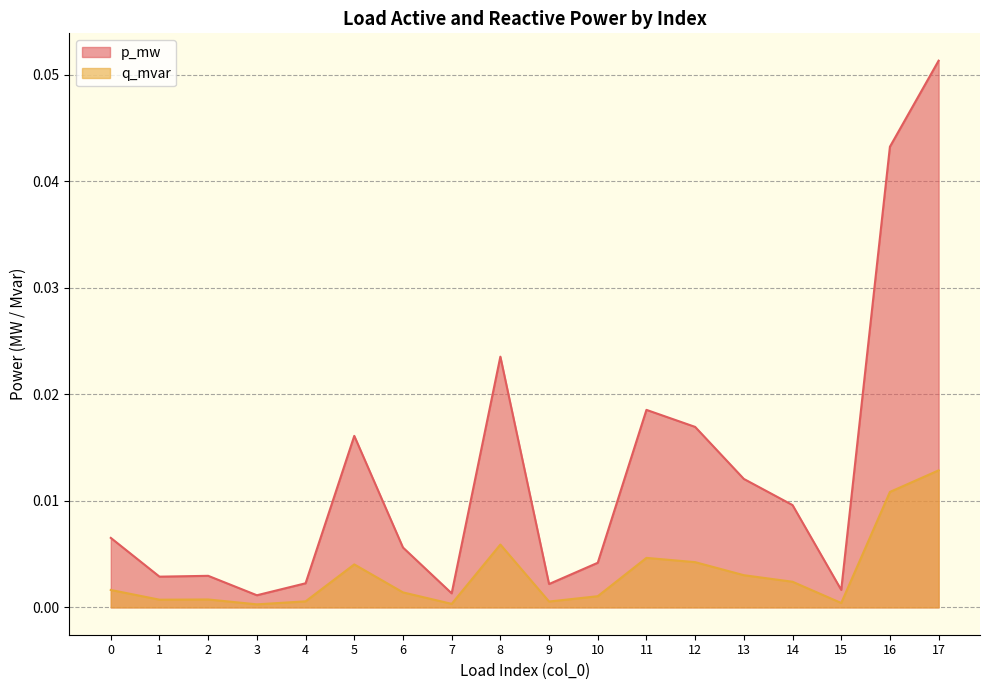

Is the value of p_mw at 8 greater than the value of q_mvar at 16?

Yes